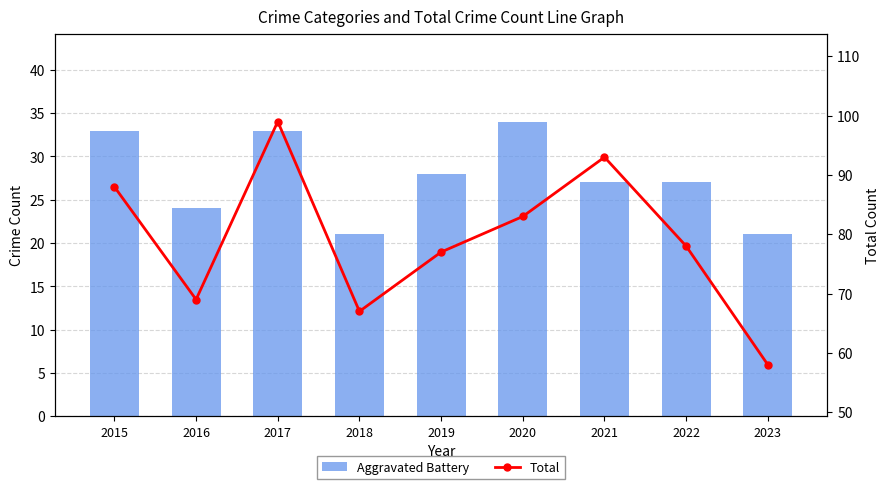

Which series has the widest spread of values?

Total